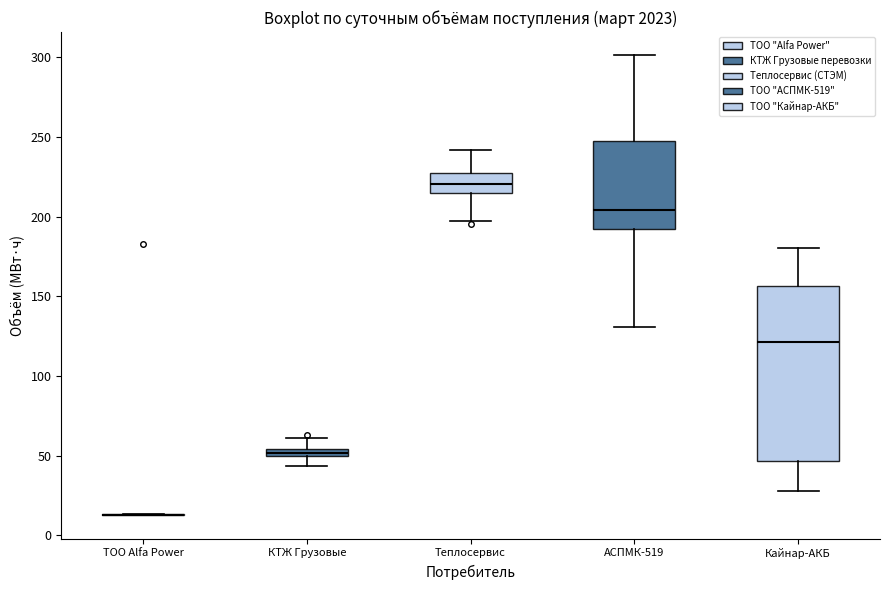

Where does the median line of the box for Теплосервис sit on the y-axis? The values are not printed on the chart, so give them approximately, as read against the axis.

220